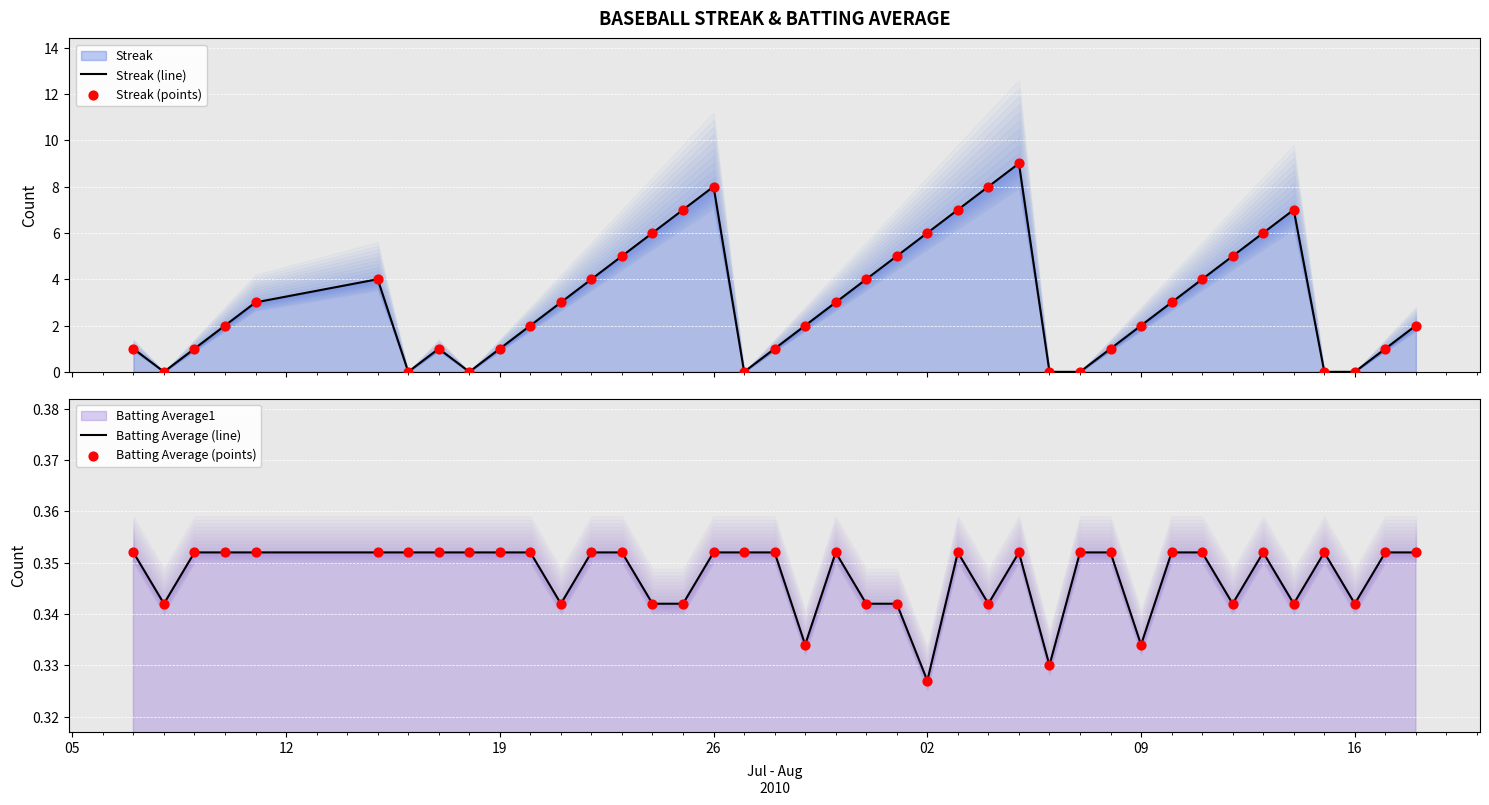

Which series reaches the maximum Y coordinate?

Streak (line)